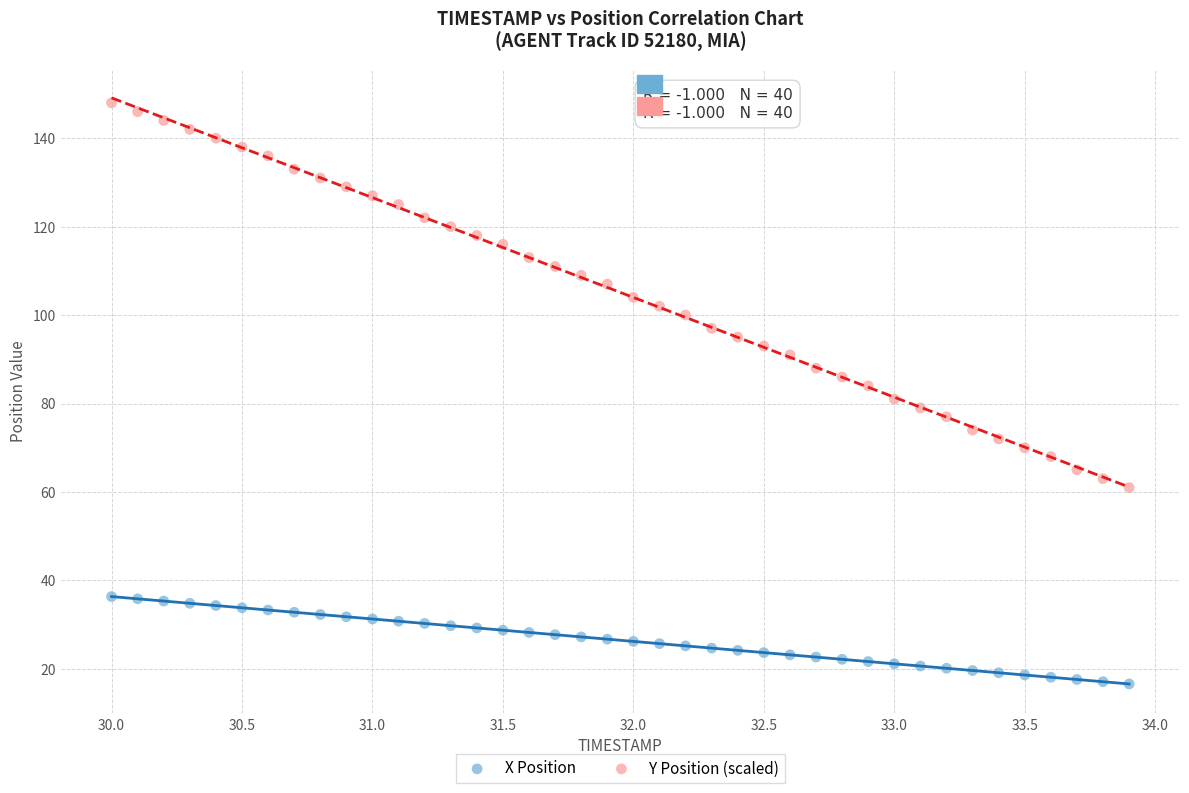

Across all data points, what is the range of X values (max minus min)?

3.9